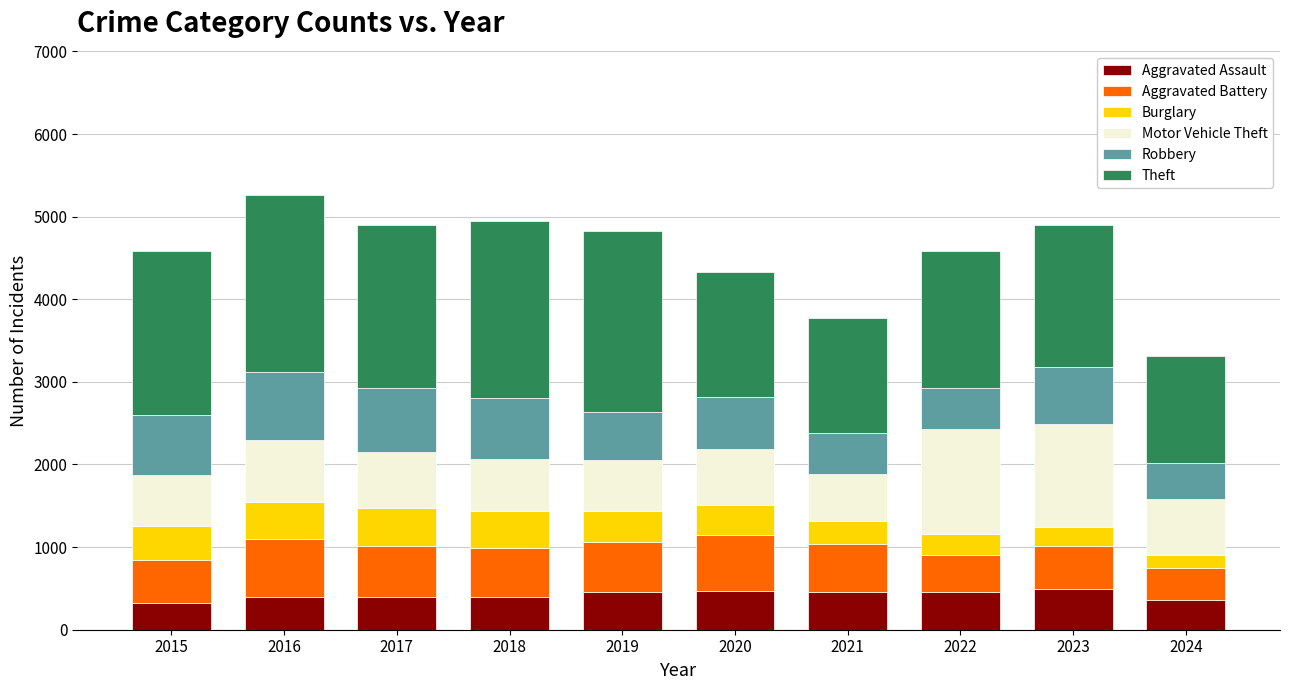

What is the highest value of the Aggravated Assault series?

488